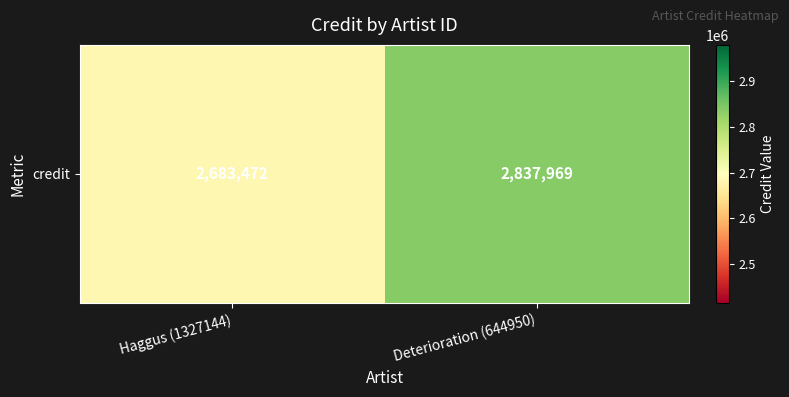

Which category has the highest value across all series?

Deterioration (644950)